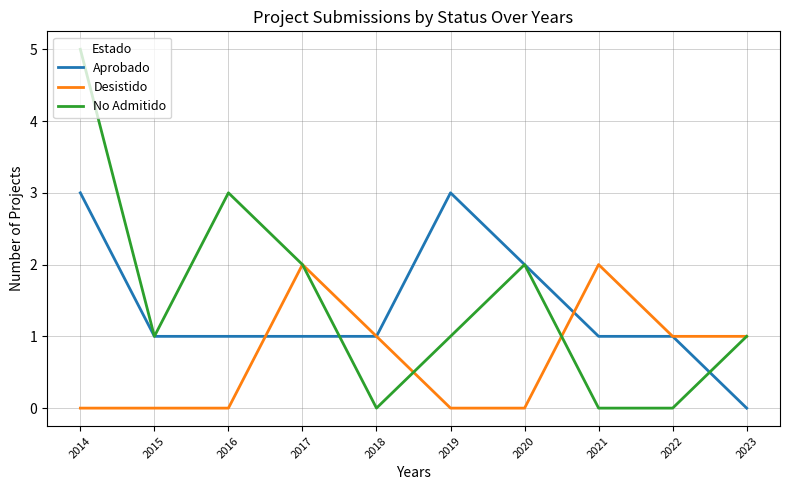

What are all the series names shown in the legend?

Aprobado, Desistido, No Admitido